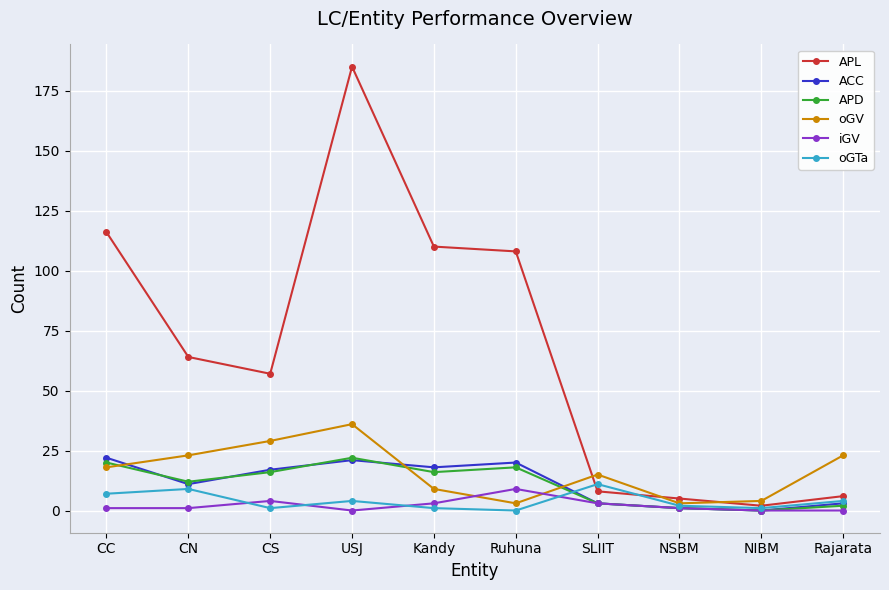

Which series has the largest total across all categories?

APL